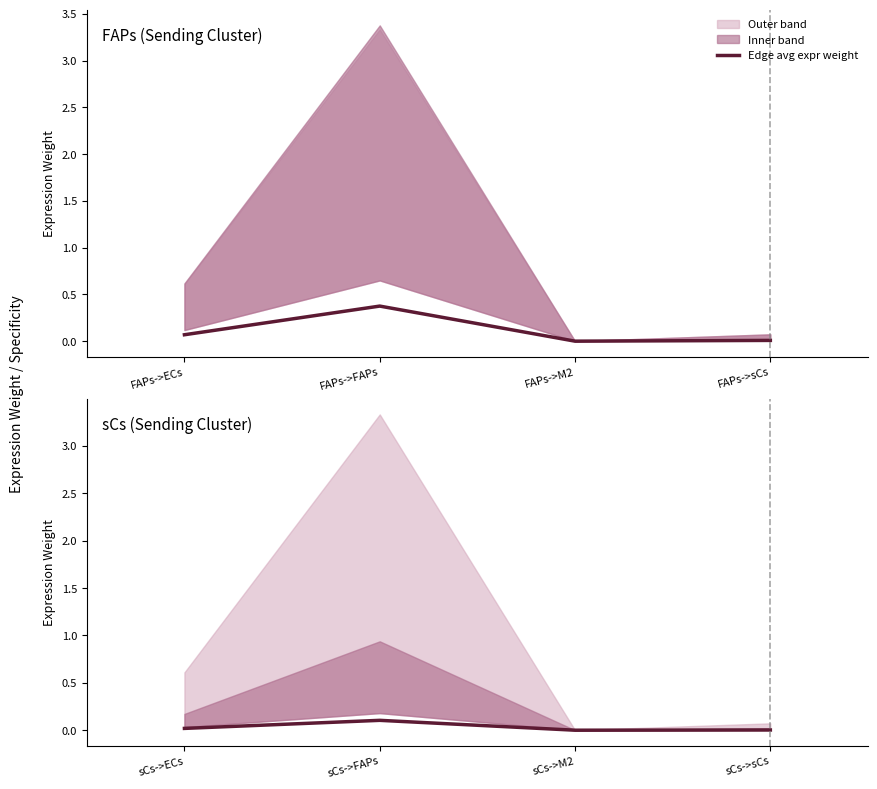

Is it true that the value at sCs->sCs is 0.0?

True